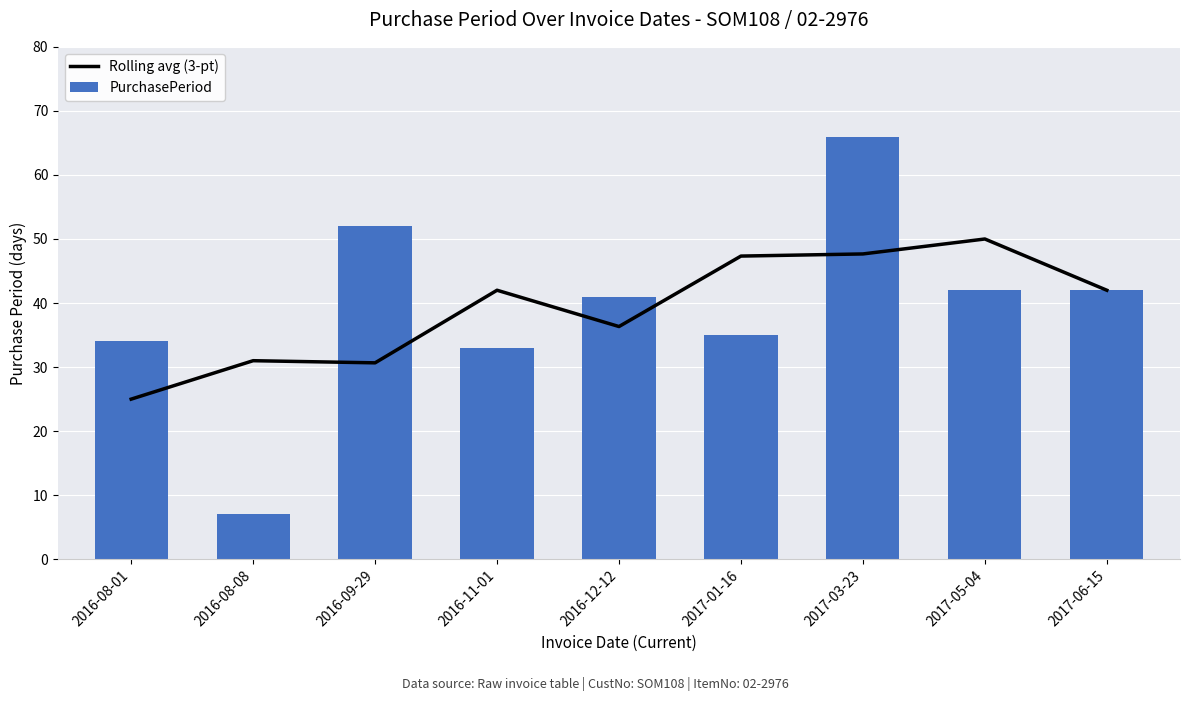

Which series changed the most between 2017-03-23 and 2017-05-04?

PurchasePeriod